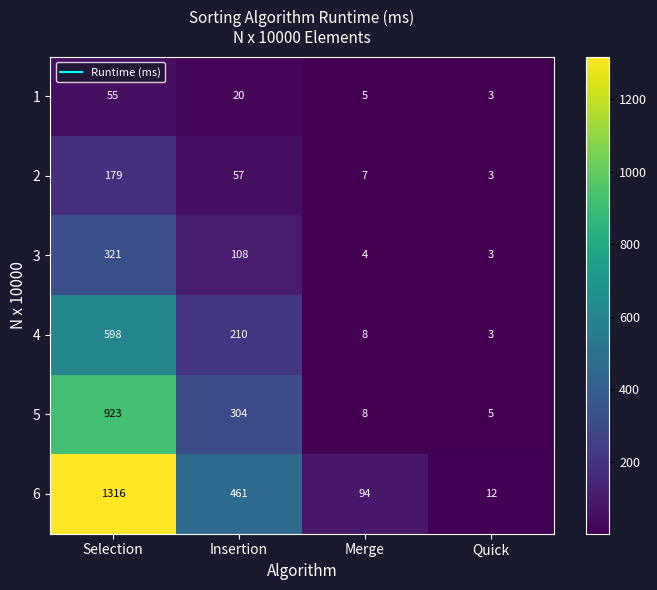

How many data points in 2 are less than 57?

2